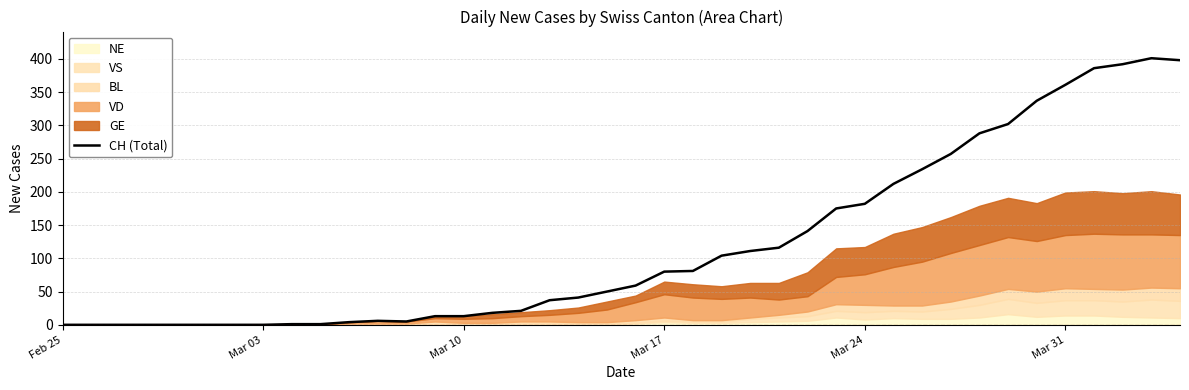

What is the difference between the second highest and minimum values?

398